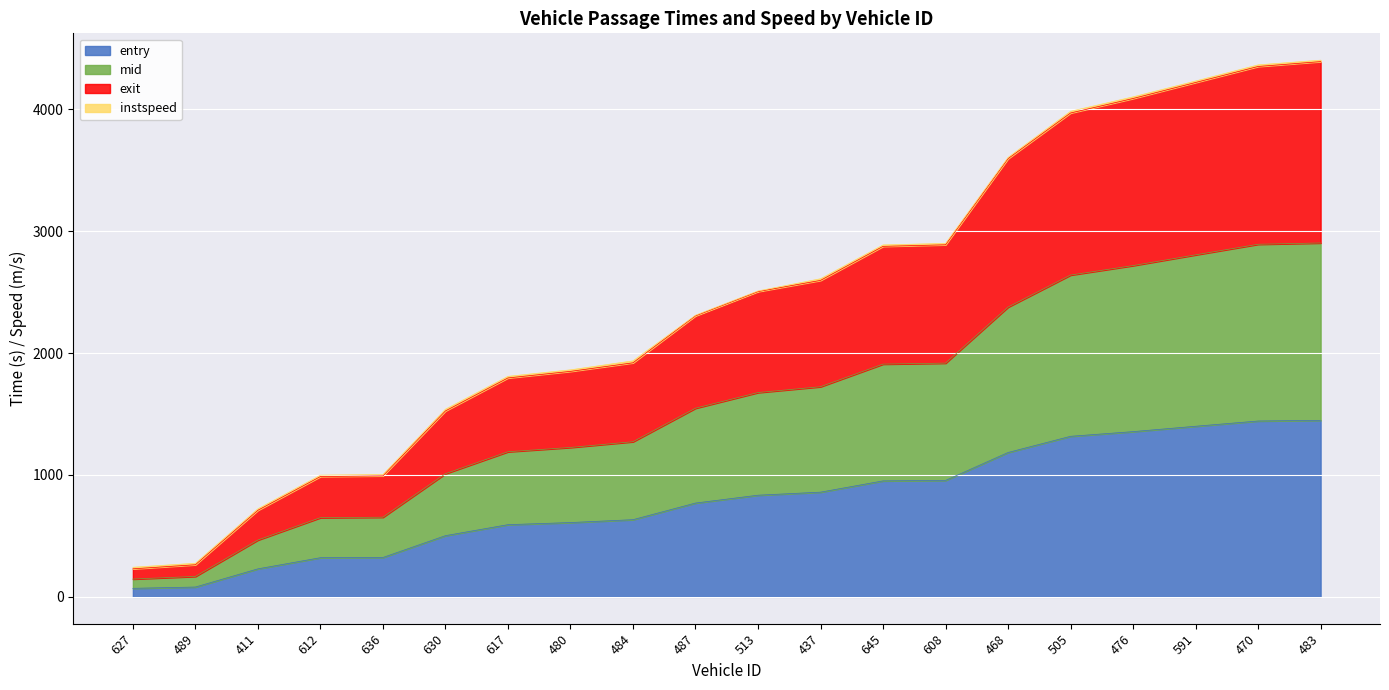

What is the maximum value for entry?

1448.2